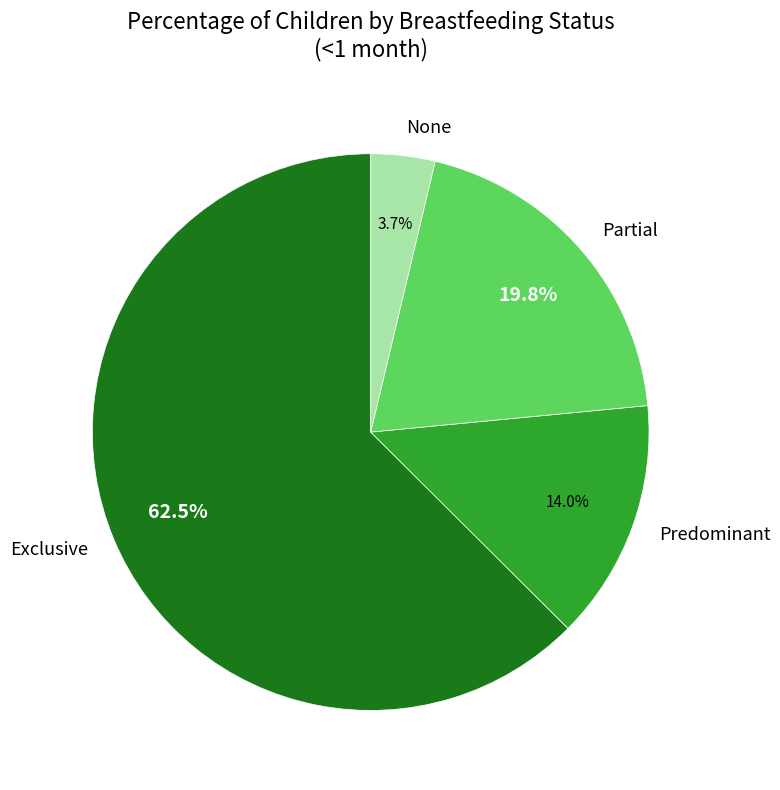

Is it true that None is 4% of the pie?

True